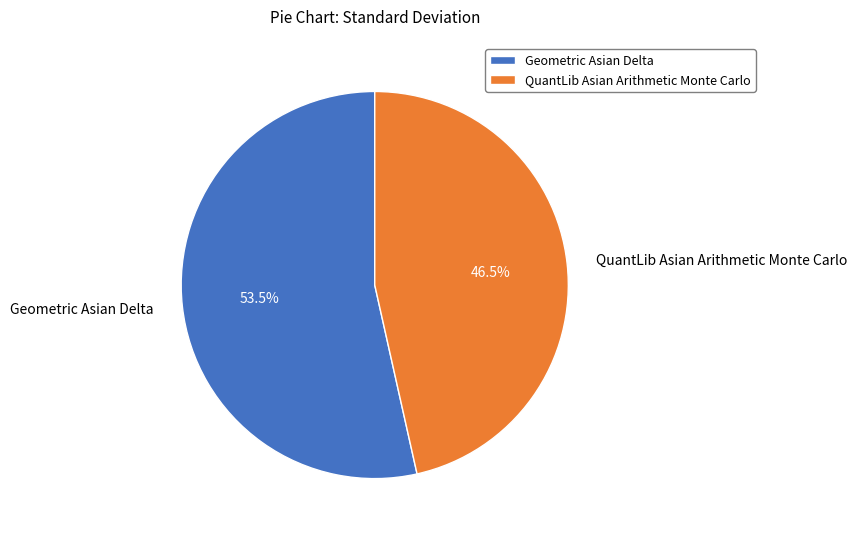

How many slices are in this pie chart?

2